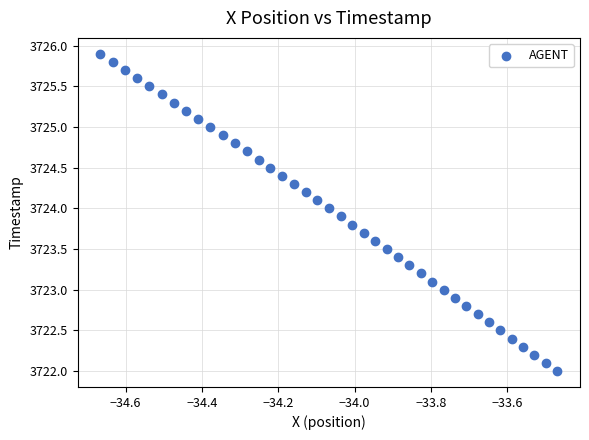

What is the range of Y values (max minus min)?

3.9